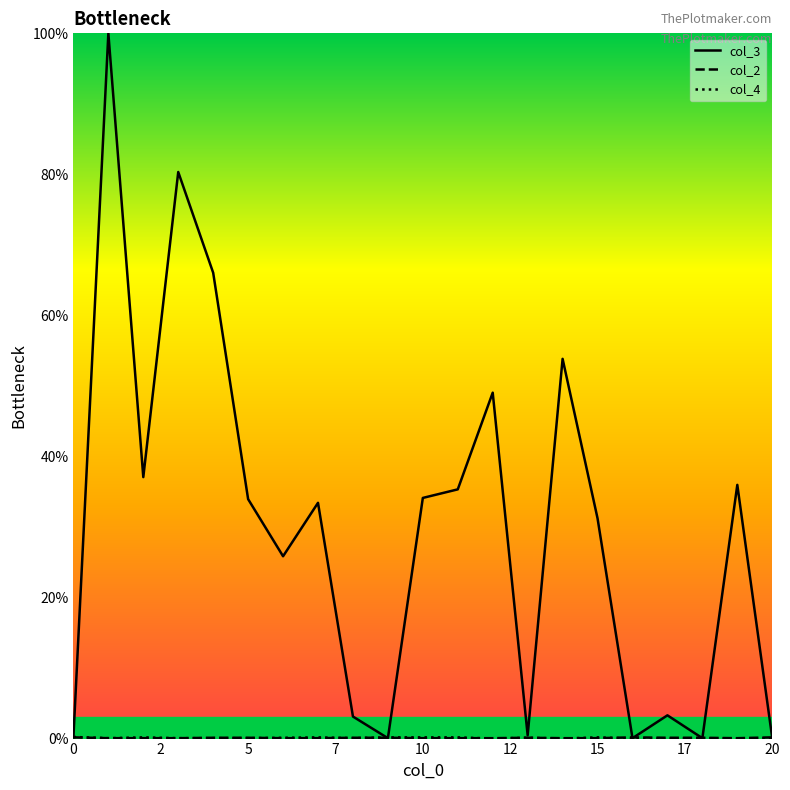

What is the value of the col_2 point at the 10th from the left?

0.1